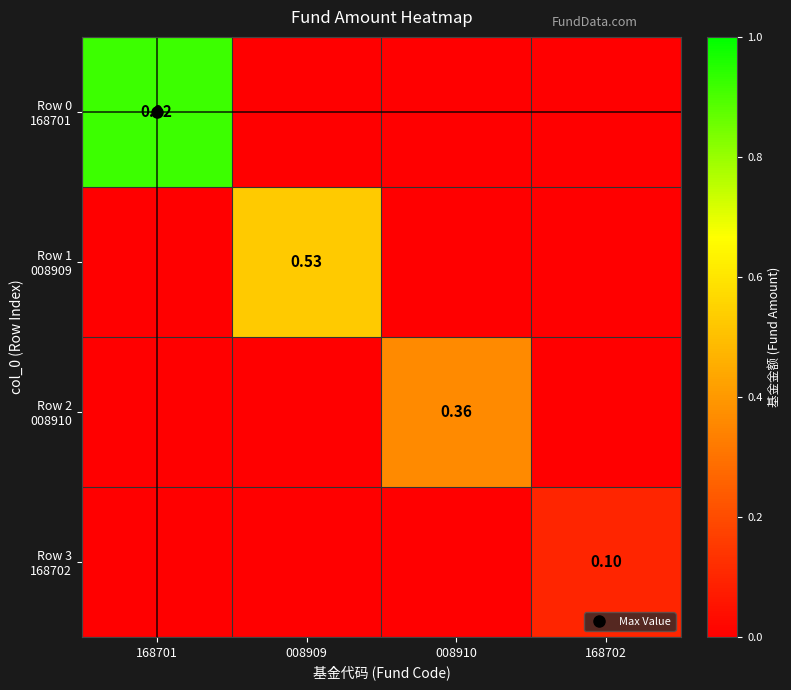

Is it true that Row 2 008910 equals 0.0 at 168702?

True